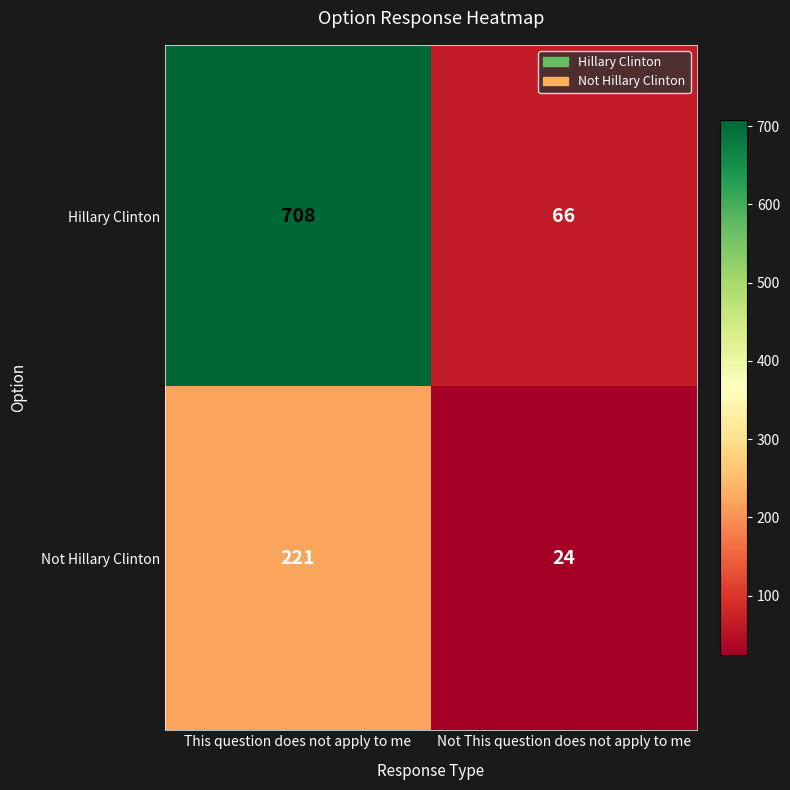

At which category does the chart reach its peak across all series?

This question does not apply to me